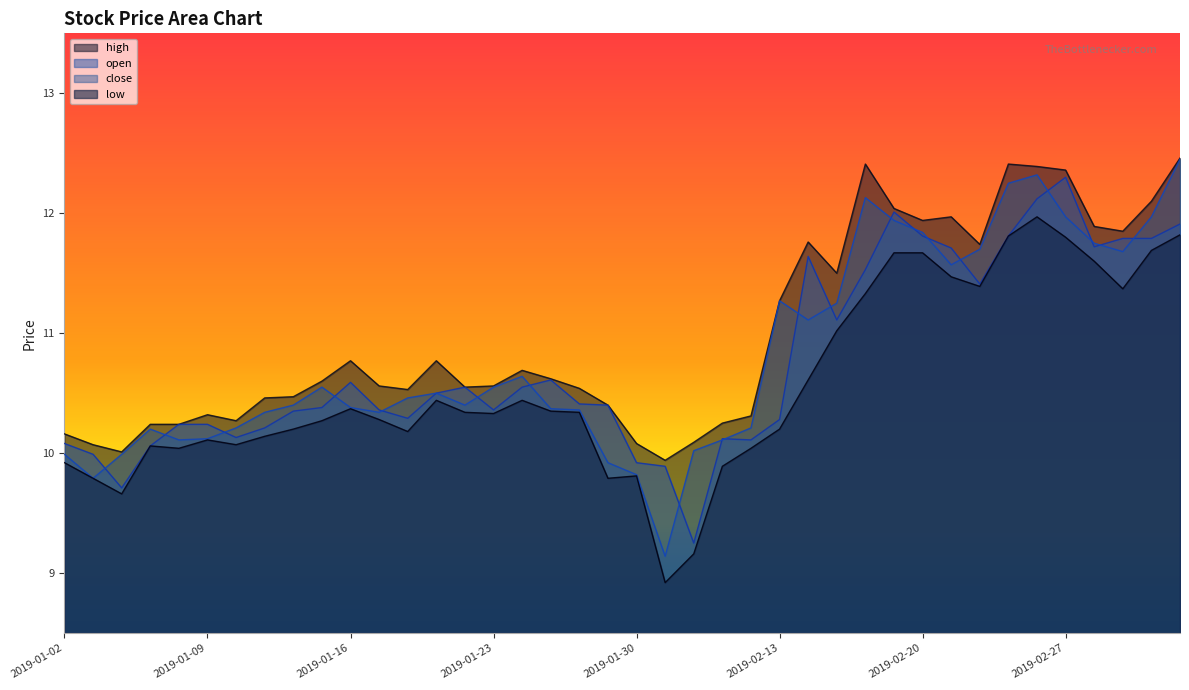

At which label does close first exceed 10?

2019-01-07